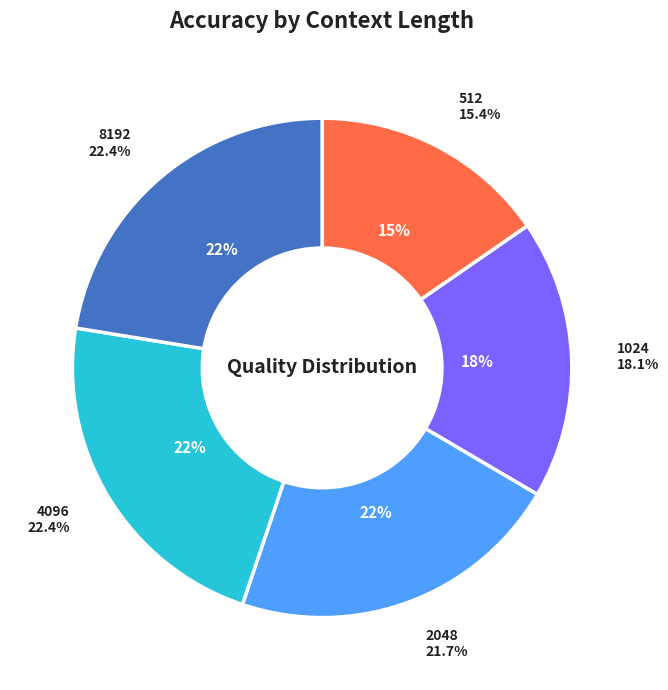

Is it true that 4096 is 16% of the pie?

False